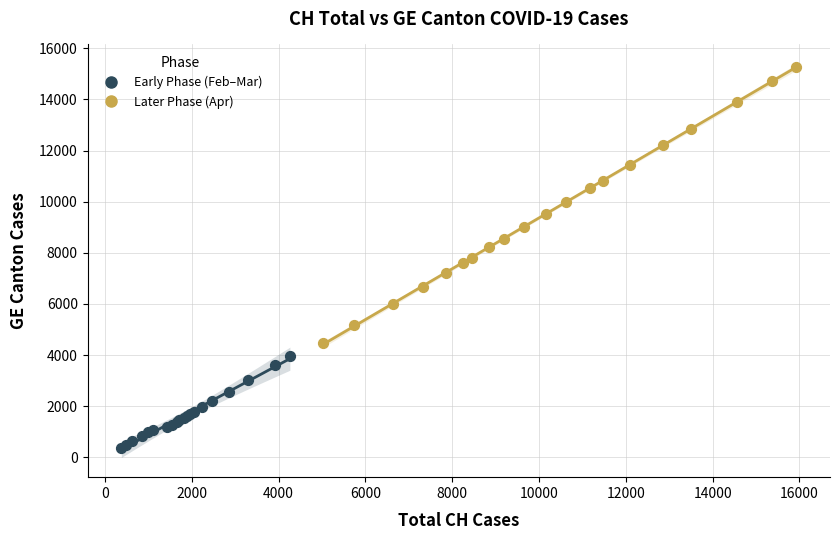

What are all the series names shown in the legend?

Early Phase (Feb–Mar), Later Phase (Apr)